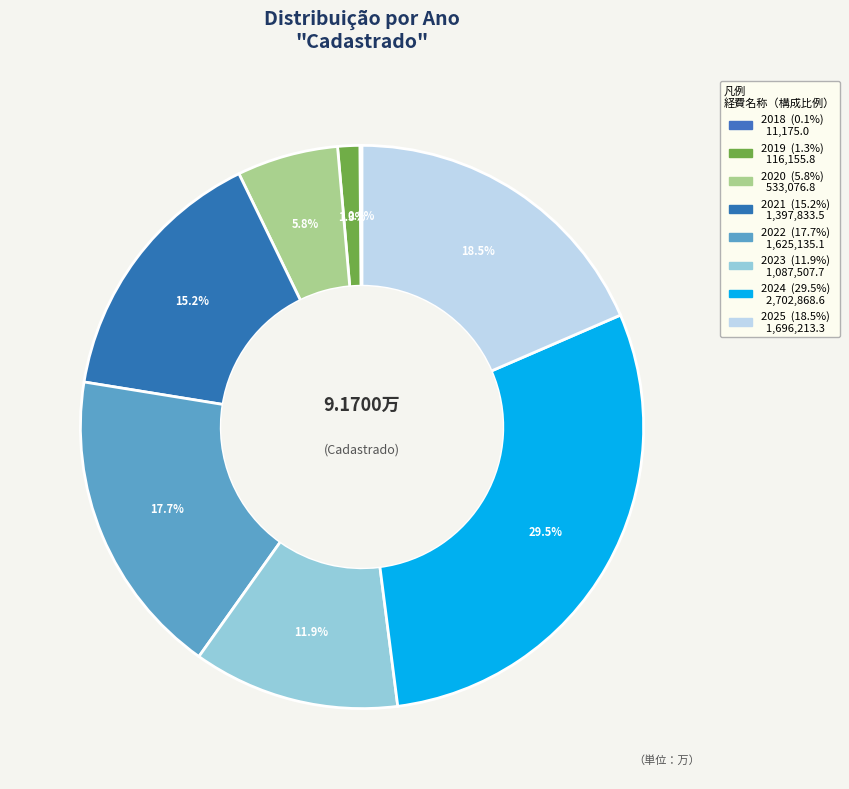

What portion of the pie excludes 2022?

82.3%